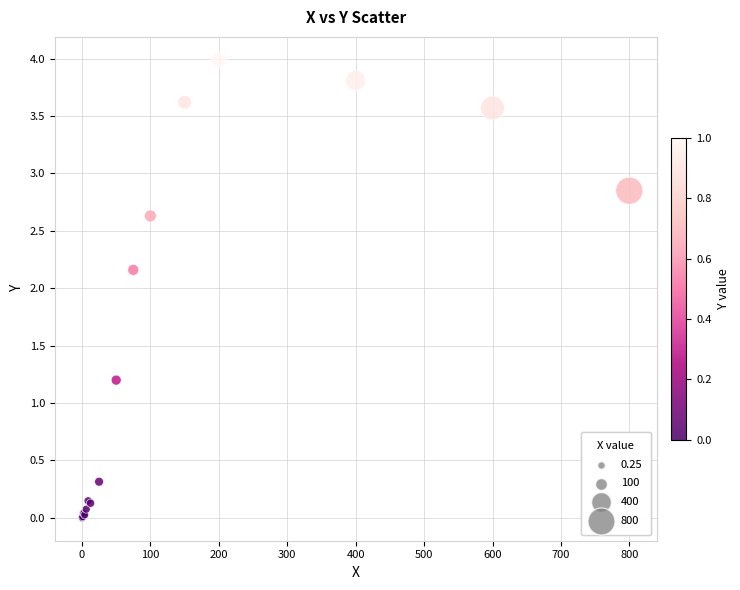

What Y value in the scatter plot is closest to 1?

1.2